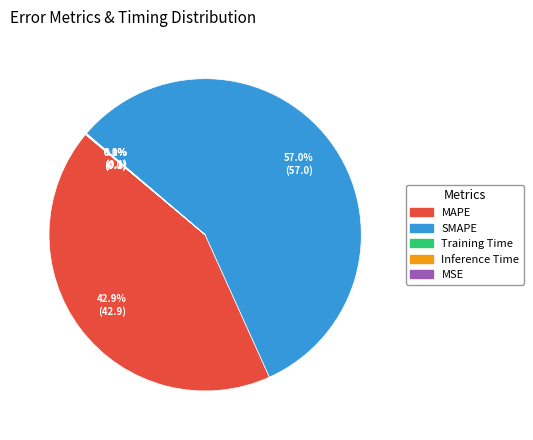

Between MAPE and SMAPE, which is larger?

SMAPE